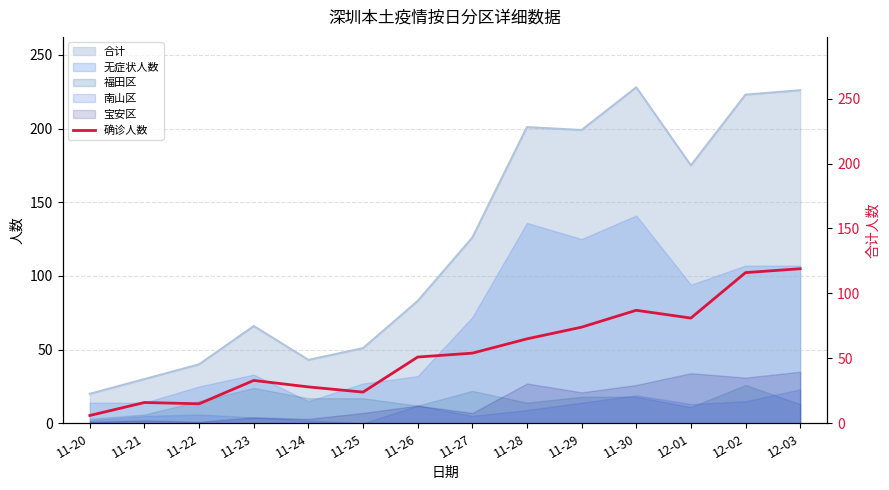

Where is the first local maximum?

11-21